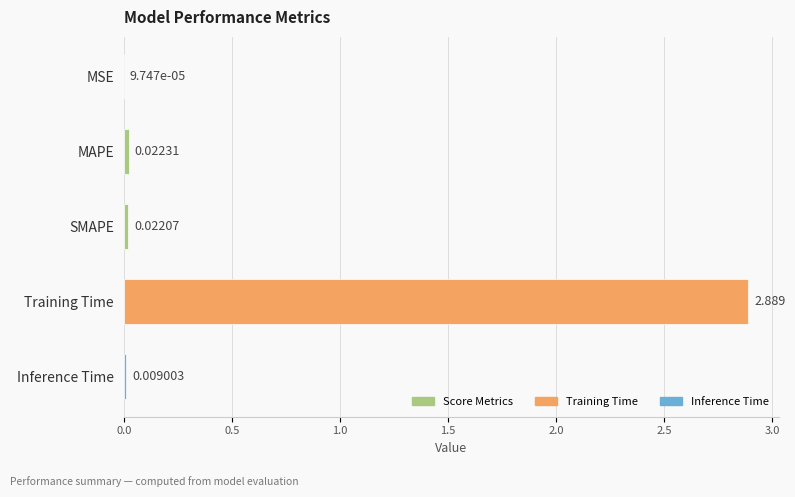

Where is the data nearest to the value 1?

MAPE